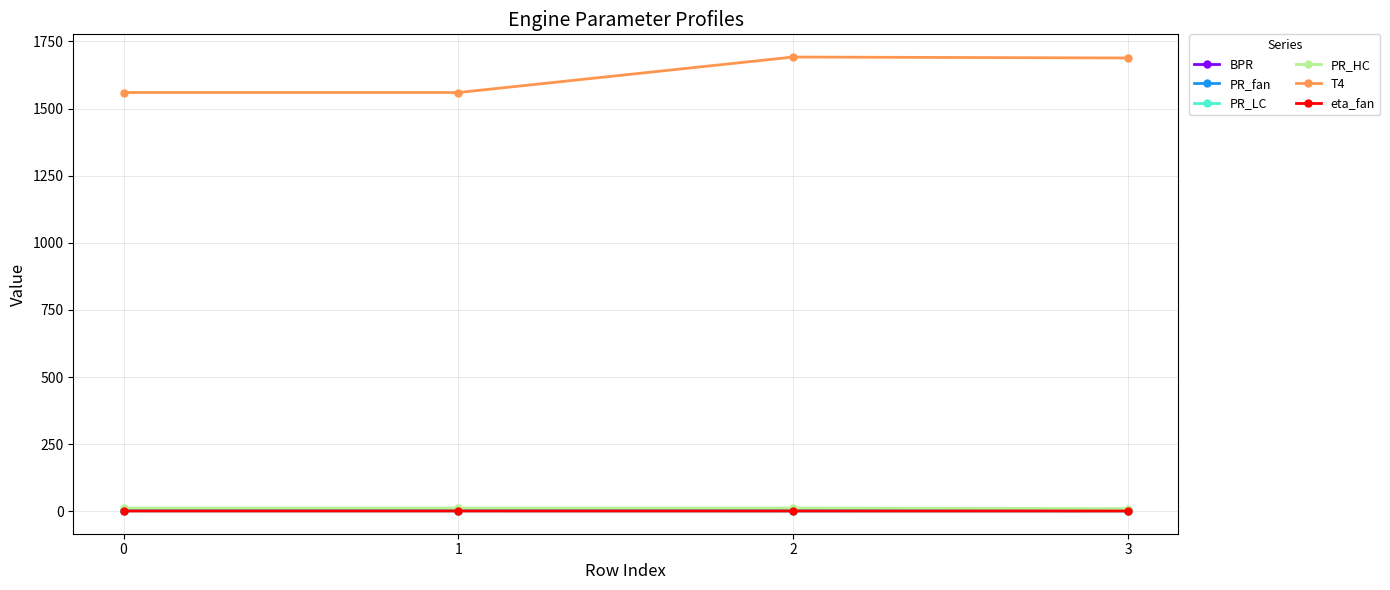

What is the value of the BPR point at the 3rd from the left?

5.7